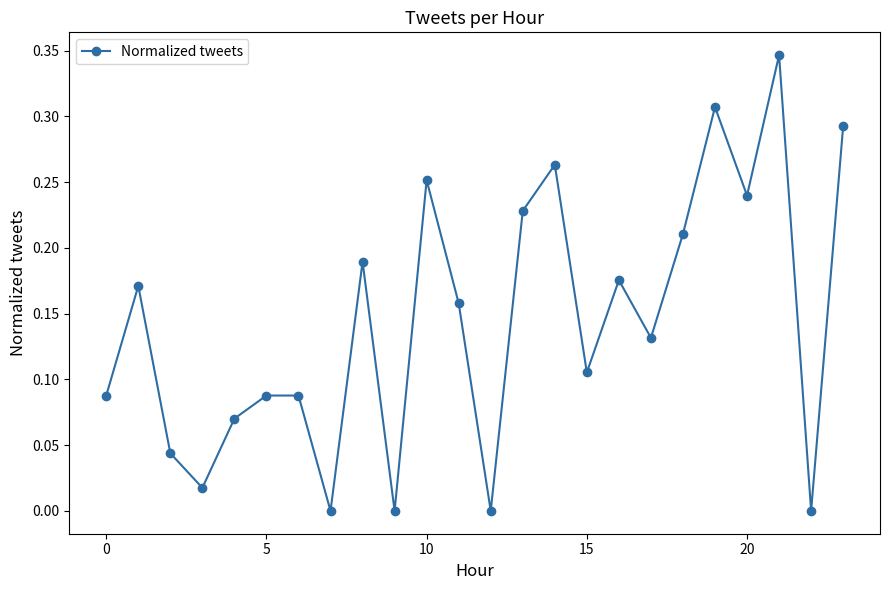

True or false: there are more than 1 points higher than both neighbors.

True